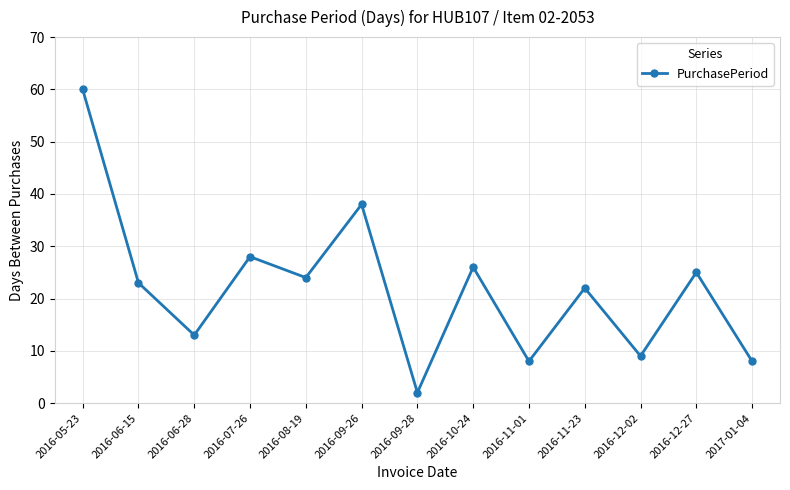

Is this an area chart (filled region under the line)?

No